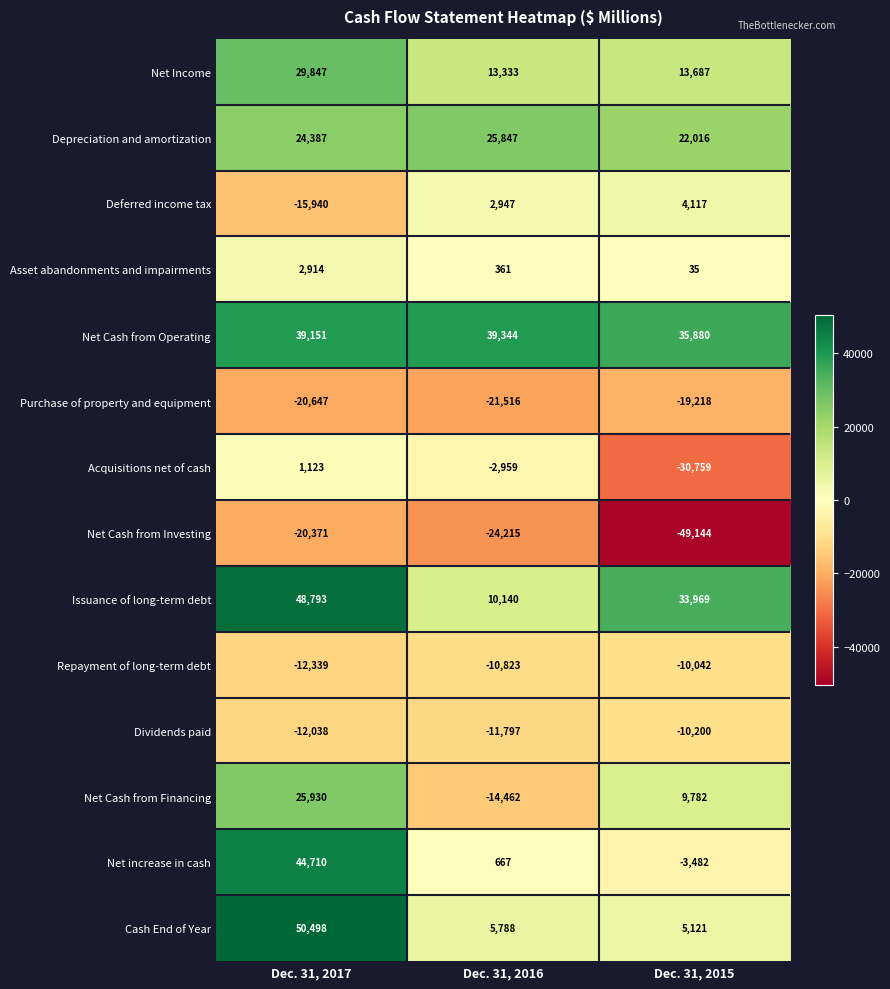

The Asset abandonments and impairments series shows 5087 at Dec. 31, 2017. True or false?

False